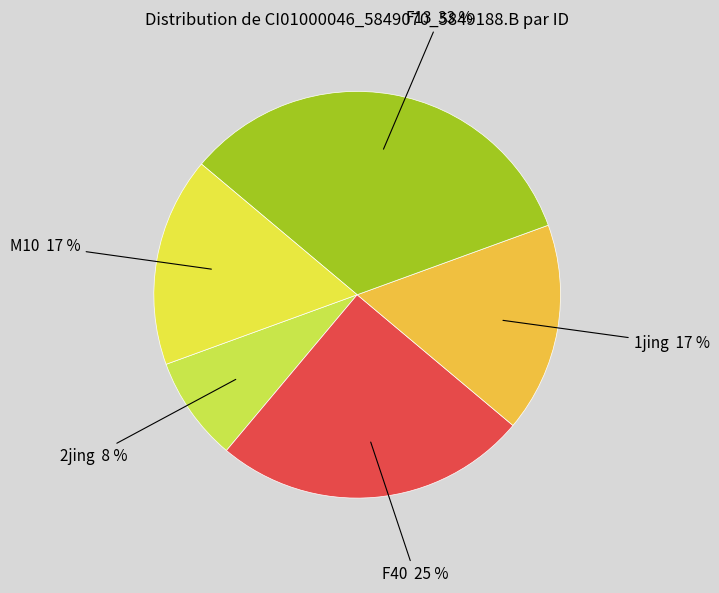

To the nearest percent, what is the difference between the largest and smallest slice percentages?

25%